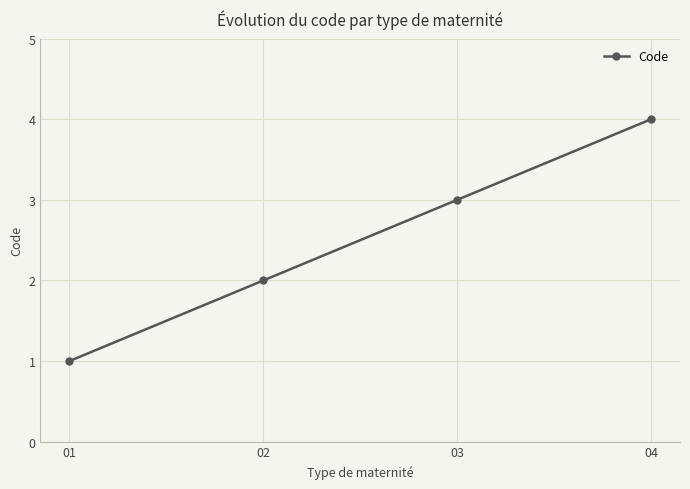

What is the ratio of the value at 02 to the value at 03?

0.7